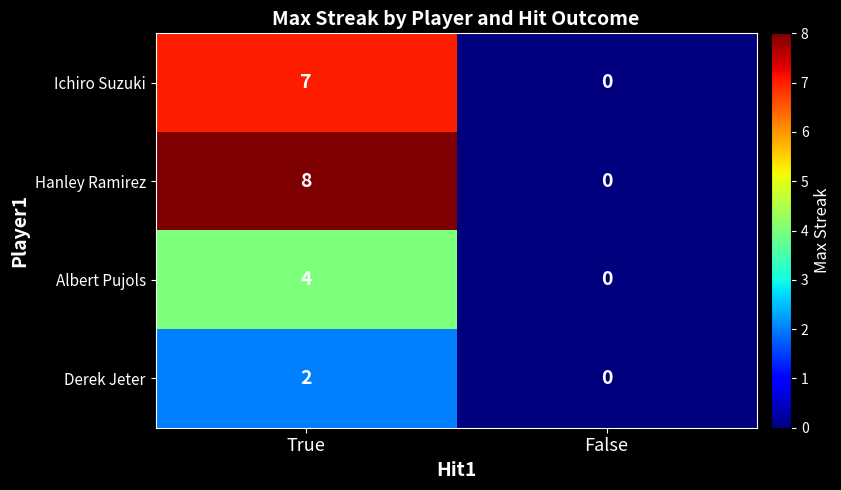

Read the Albert Pujols value at True.

4